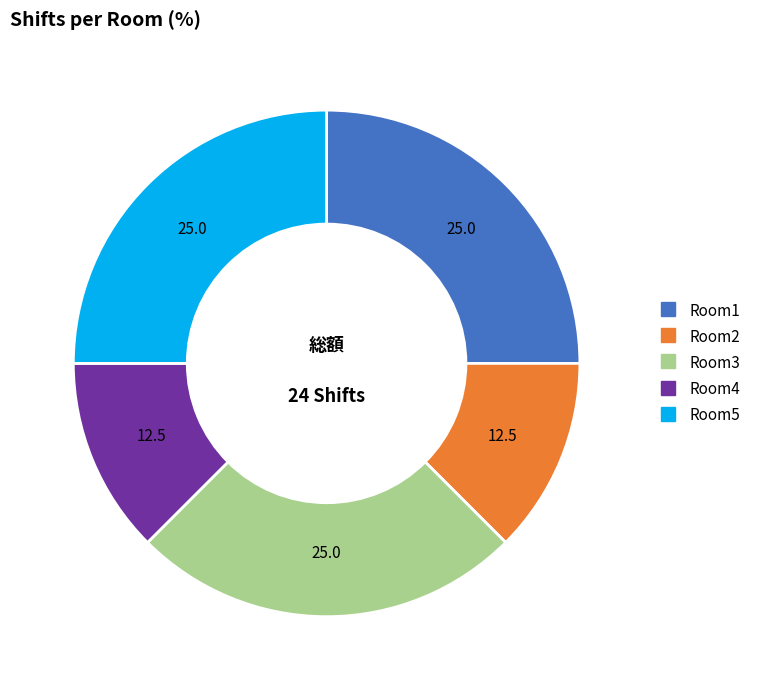

Is there any slice that represents more than half of the pie?

No